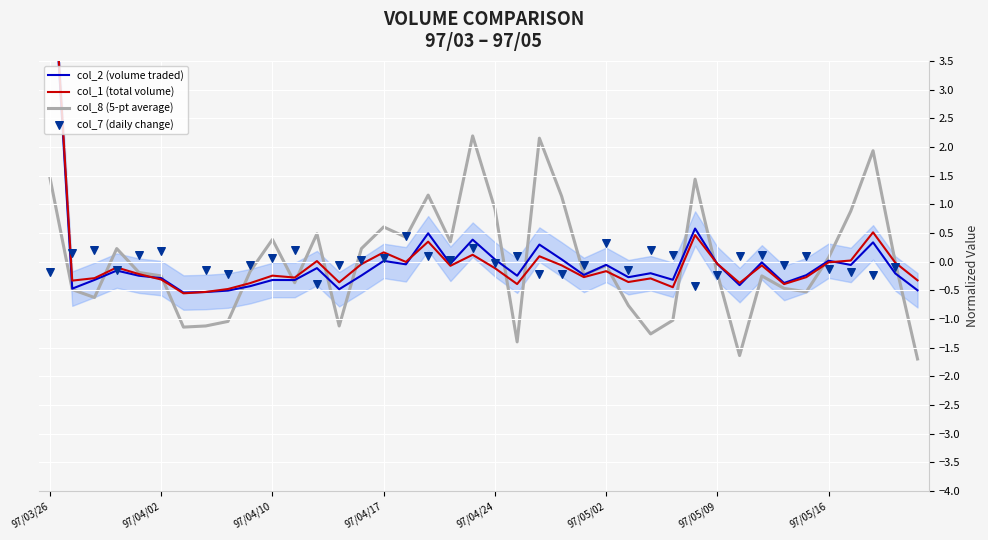

What is the lowest value of the col_8 (5-pt average) series?

-1.7